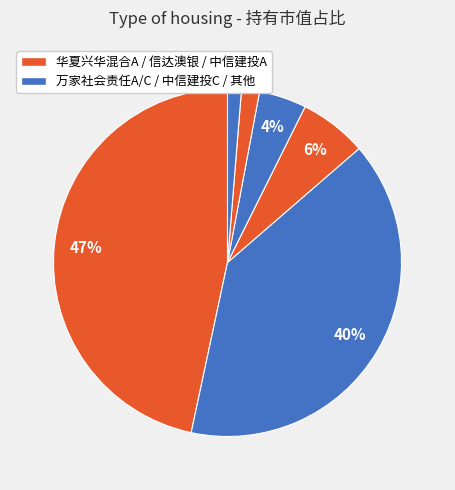

How many segments does this pie chart have?

6